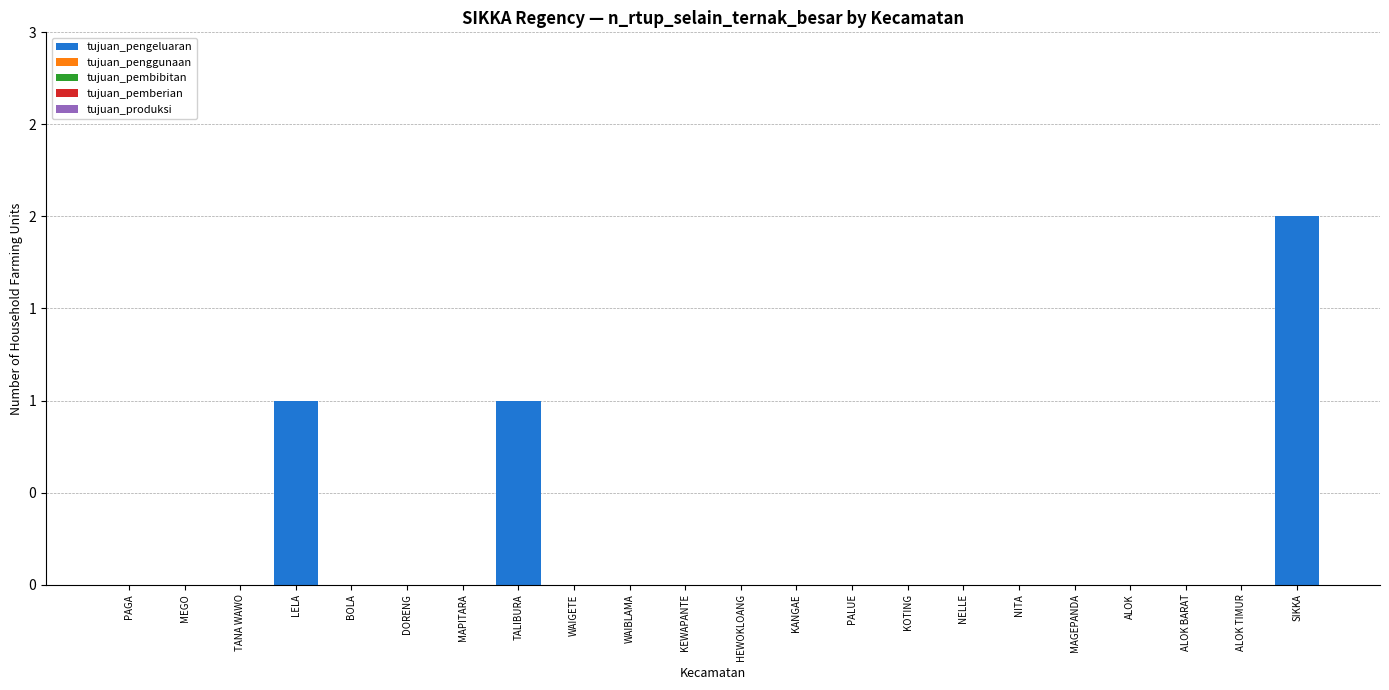

Are the bars horizontal?

No